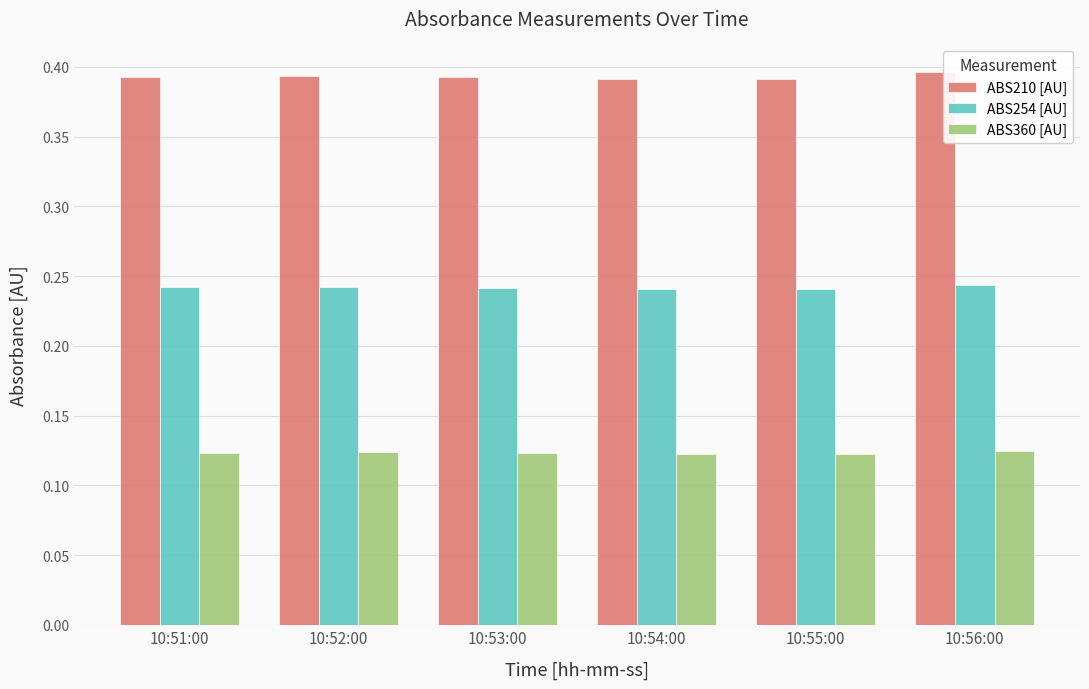

What is the sum of the ABS210 [AU] values at 10:52:00 and 10:53:00?

0.8